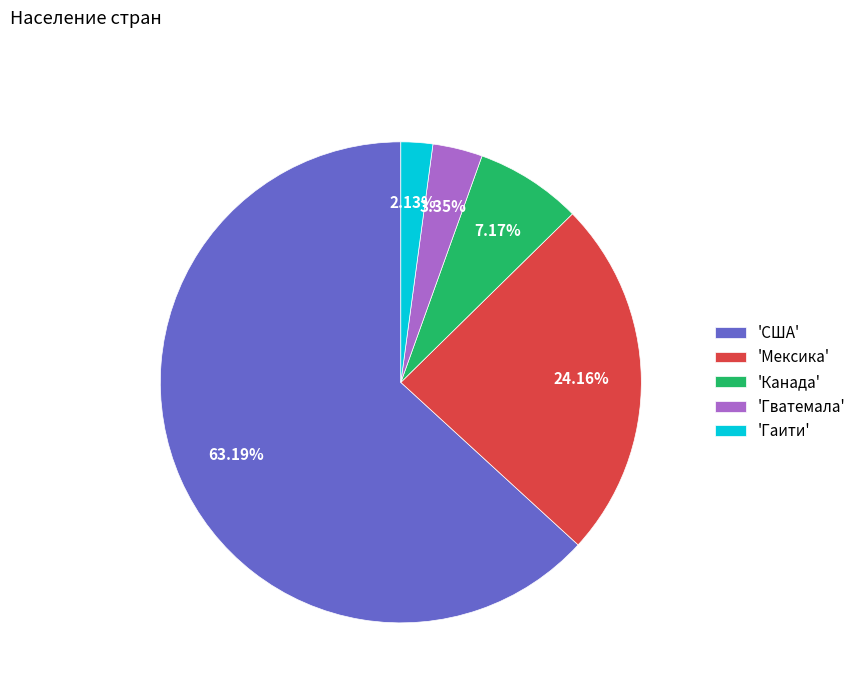

Approximately how many times larger is the value at 'США' compared to 'Гватемала'?

18.9